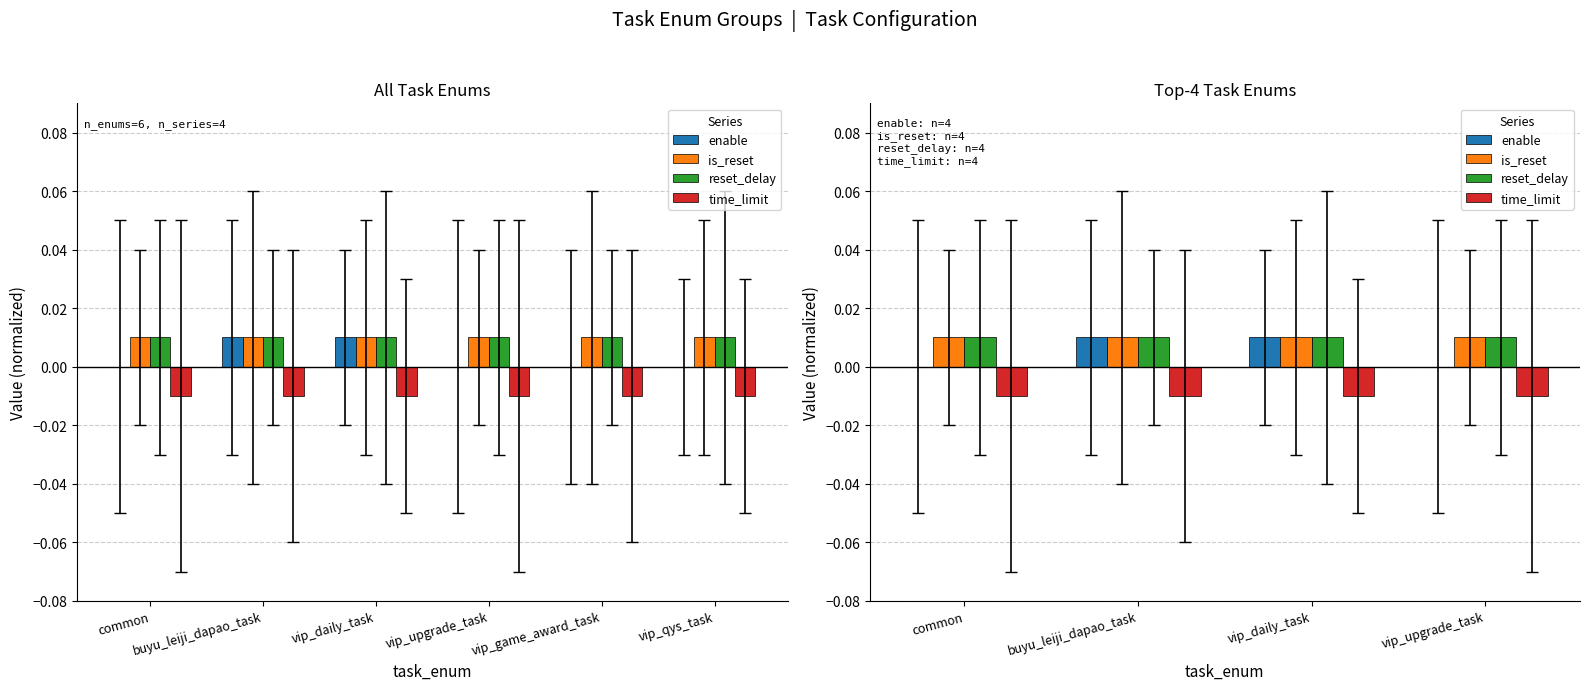

Is it true that enable equals 0.0 at common?

True